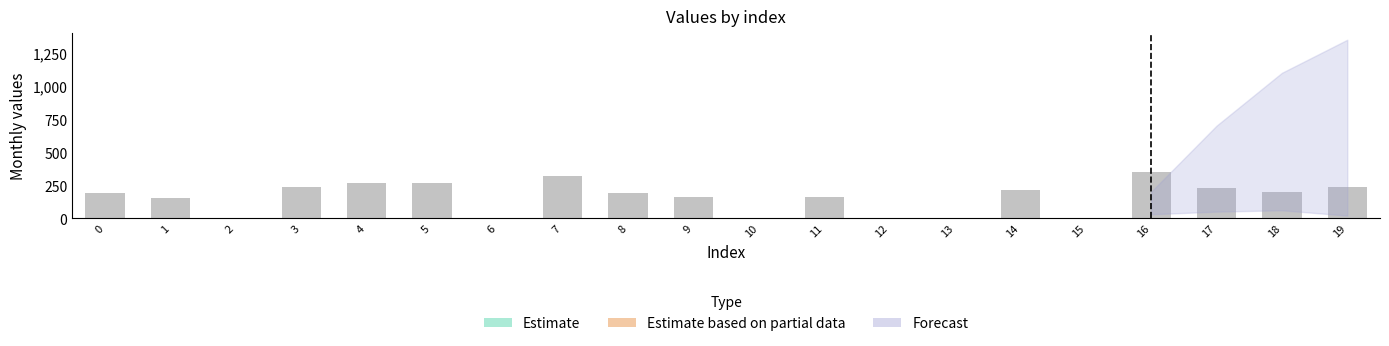

Approximately how many times larger is the value at 3 compared to 7?

0.7